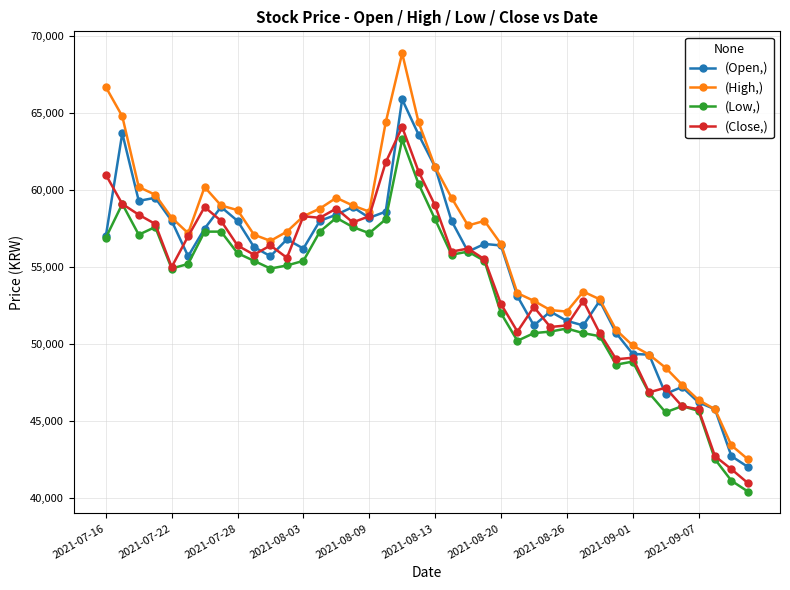

What is the value of the (Close,) point at the 10th from the left?

55800